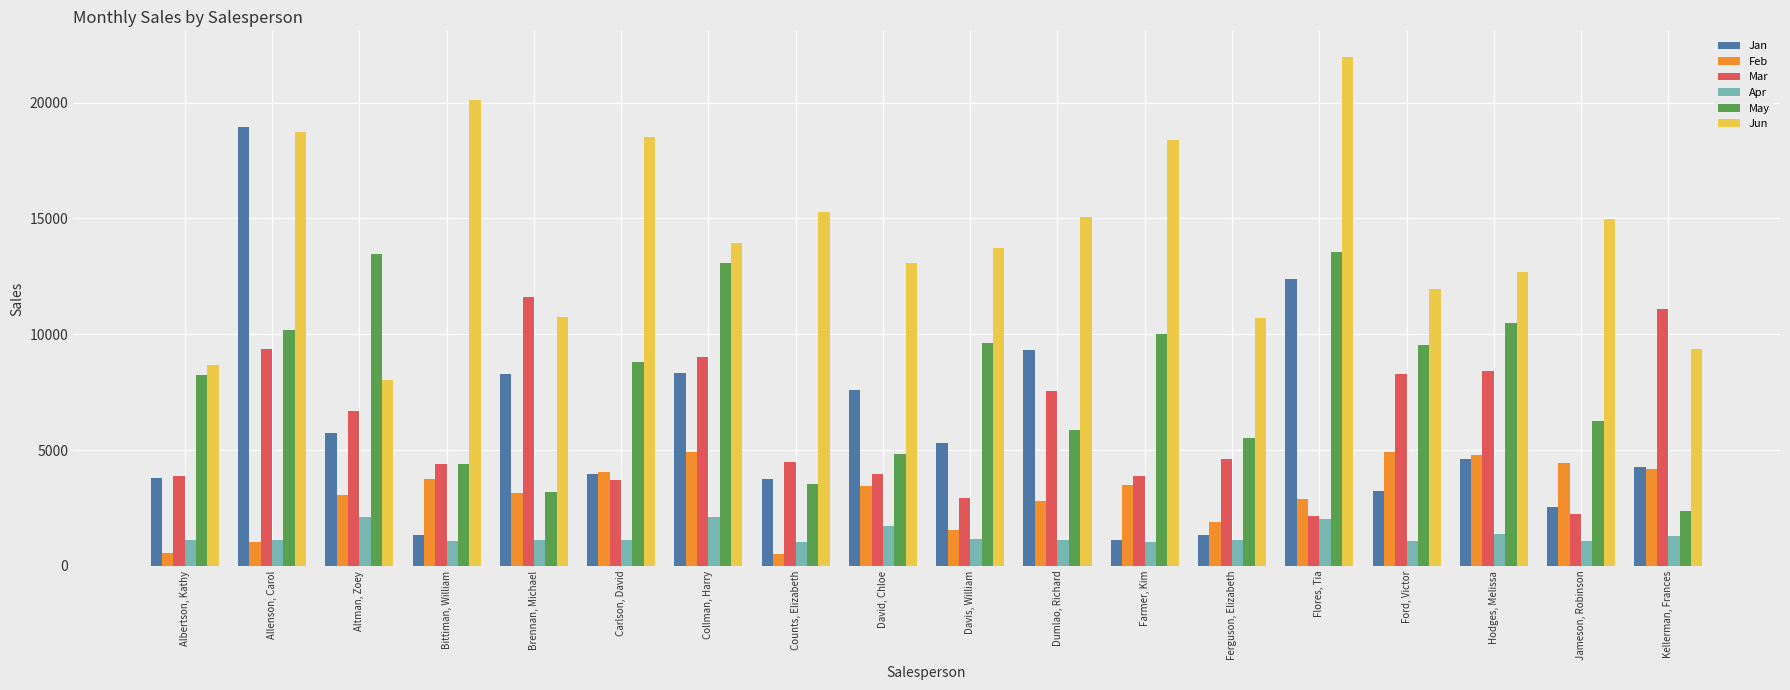

At which label does Feb first exceed 3428?

Bittiman, William